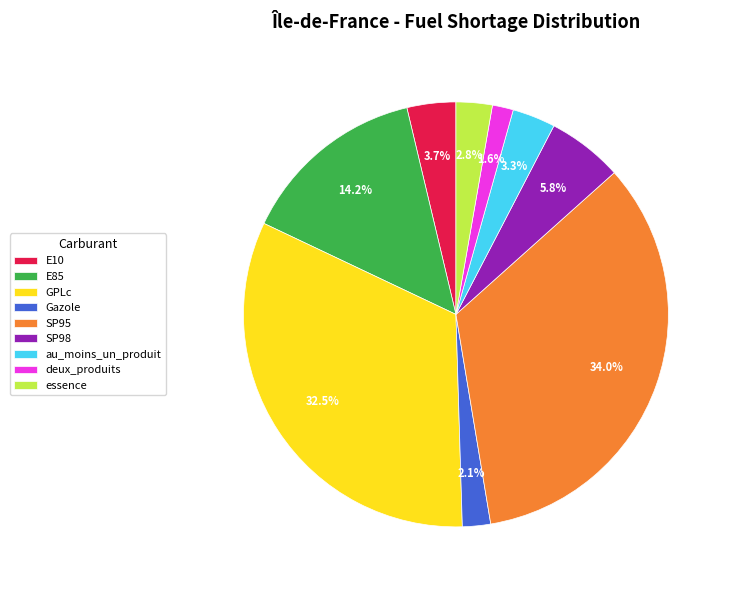

What percentage is NOT represented by deux_produits?

98.4%